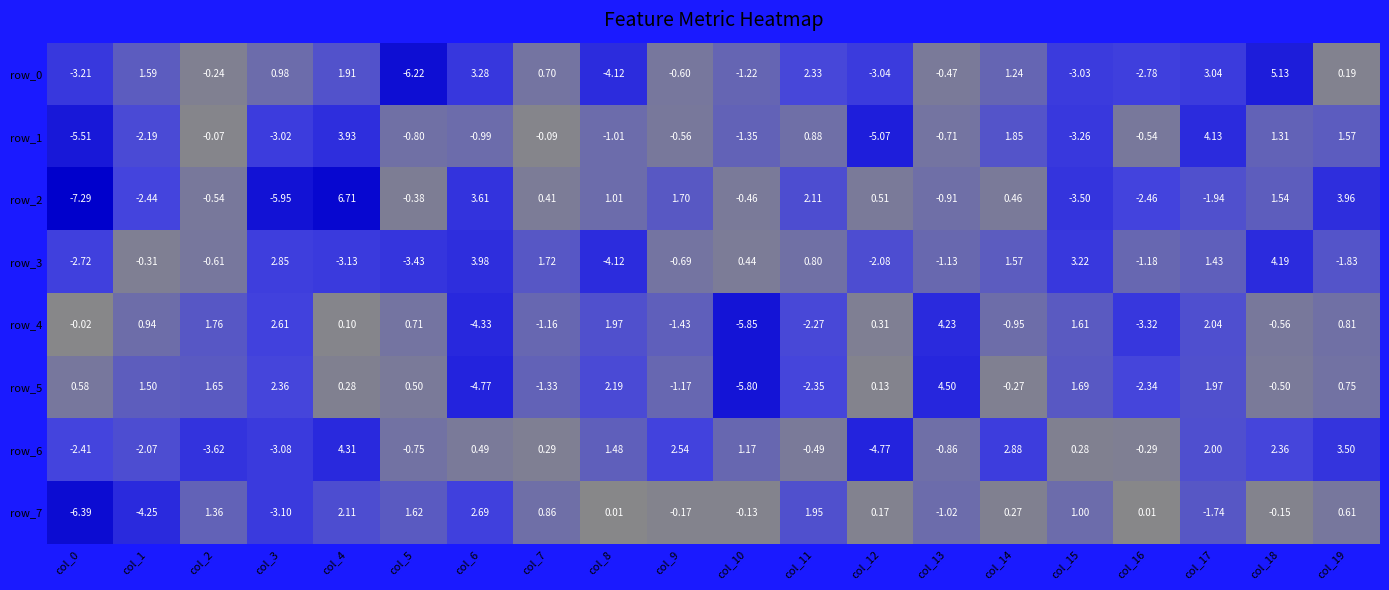

Is the value of row_6 at col_1 greater than the value of row_4 at col_8?

No